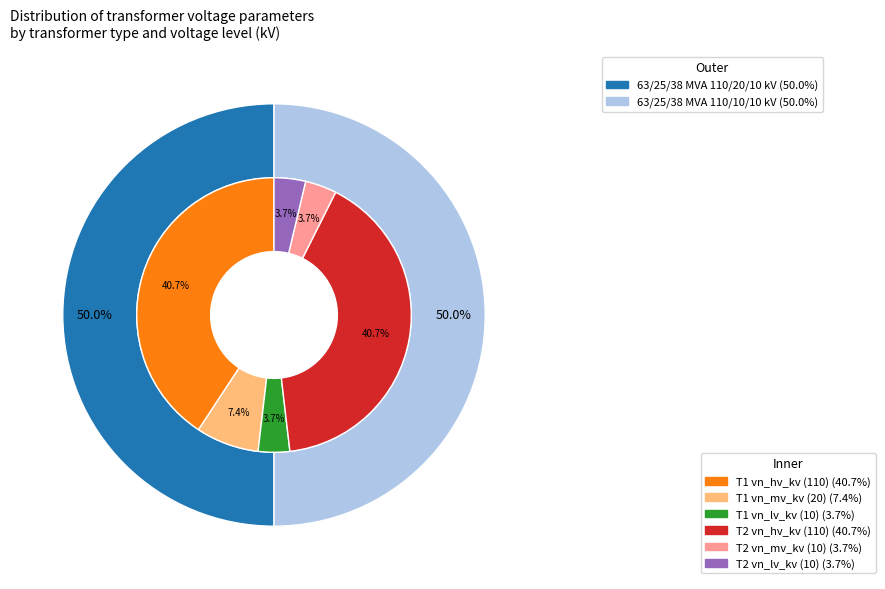

Which slice is the largest?

63/25/38 MVA 110/20/10 kV